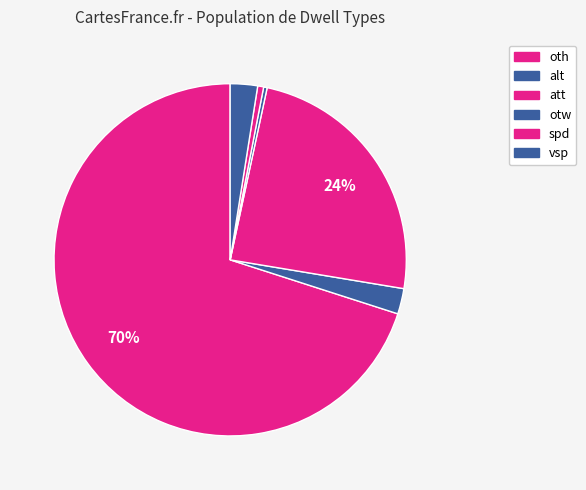

How many slices are in this pie chart?

6